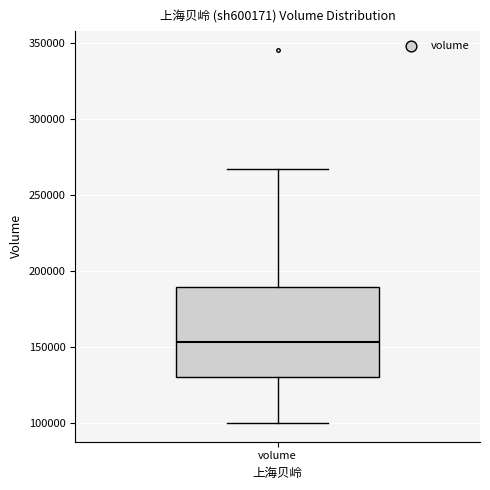

Read this box plot against the y-axis: the position of the median line, the range covered by the box, and the ends of both whiskers. The values are not printed on the chart, so give them approximately, as read against the axis.

median 155000, box 130000 to 190000, whiskers 100000 to 265000